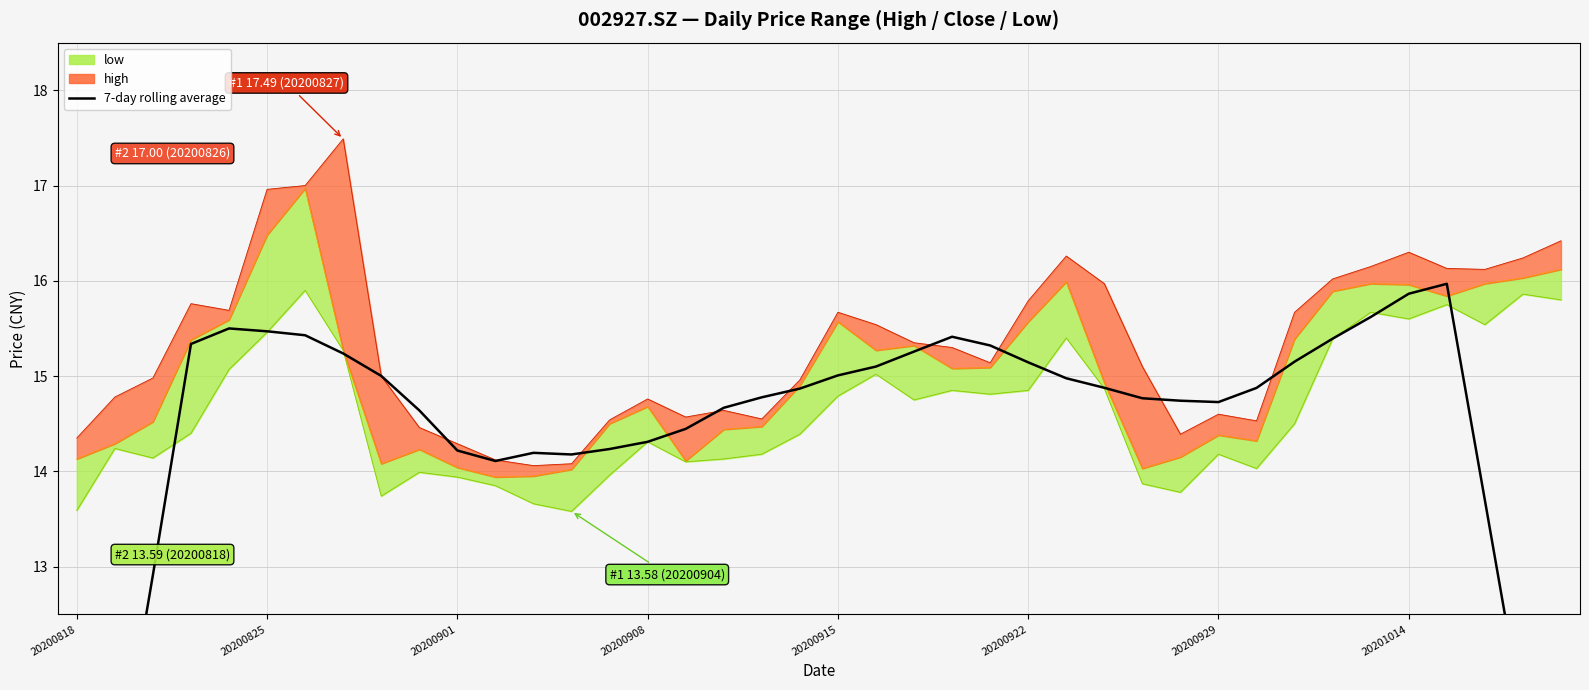

What is the maximum value for low_line?

15.9